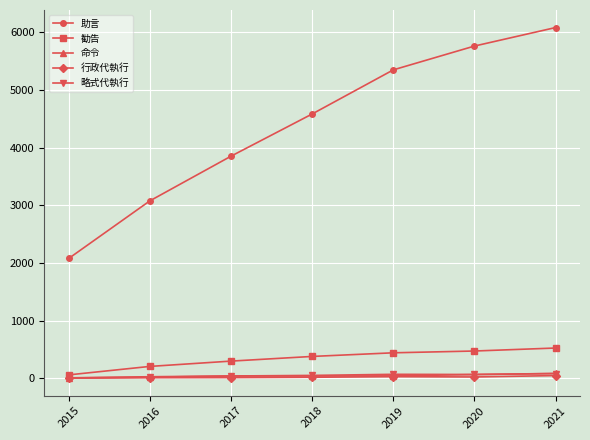

Where is 助言 nearest to the value 4080?

2017